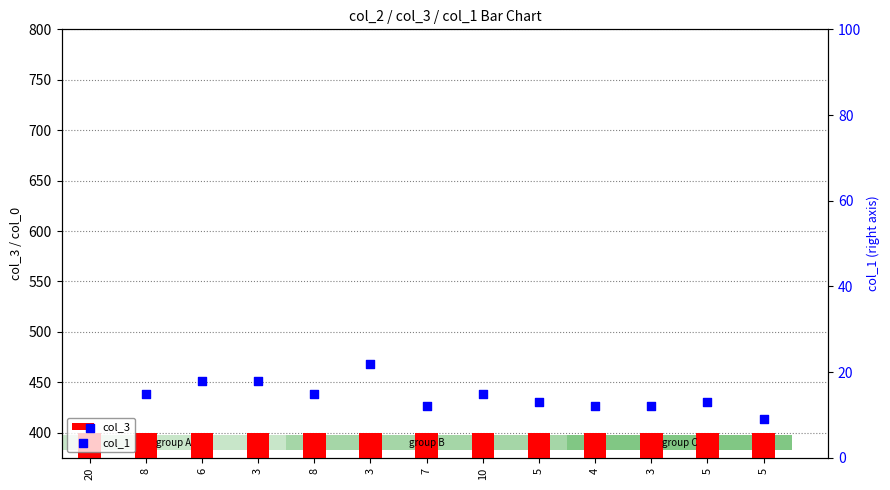

Which series has the widest spread of Y values?

col_3